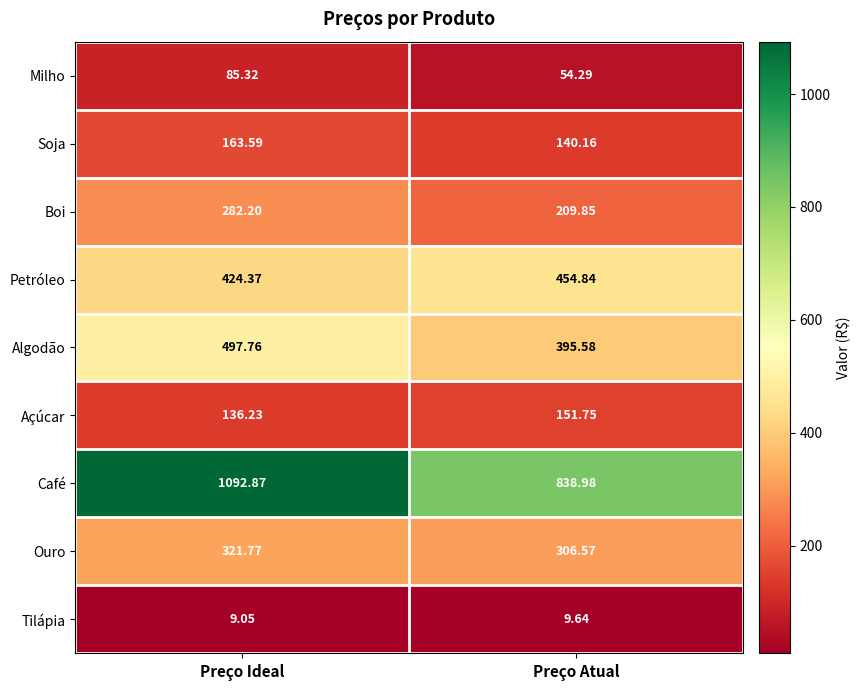

At Preço Atual, list the series in order from smallest to largest.

Tilápia, Milho, Soja, Açúcar, Boi, Ouro, Algodão, Petróleo, Café